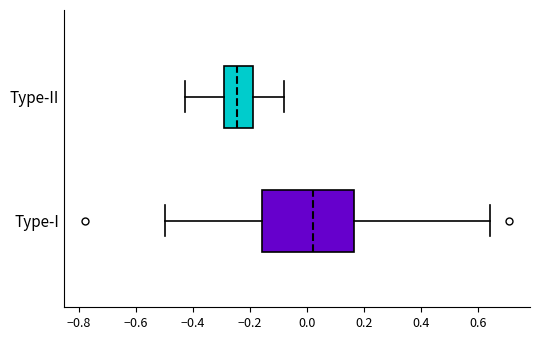

Comparing the boxes themselves (not the whiskers), which one is the widest?

Type-I